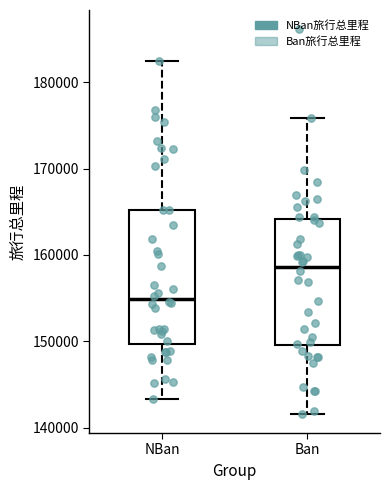

Where does the lower whisker of the box for Ban end on the y-axis? The values are not printed on the chart, so give them approximately, as read against the axis.

142000